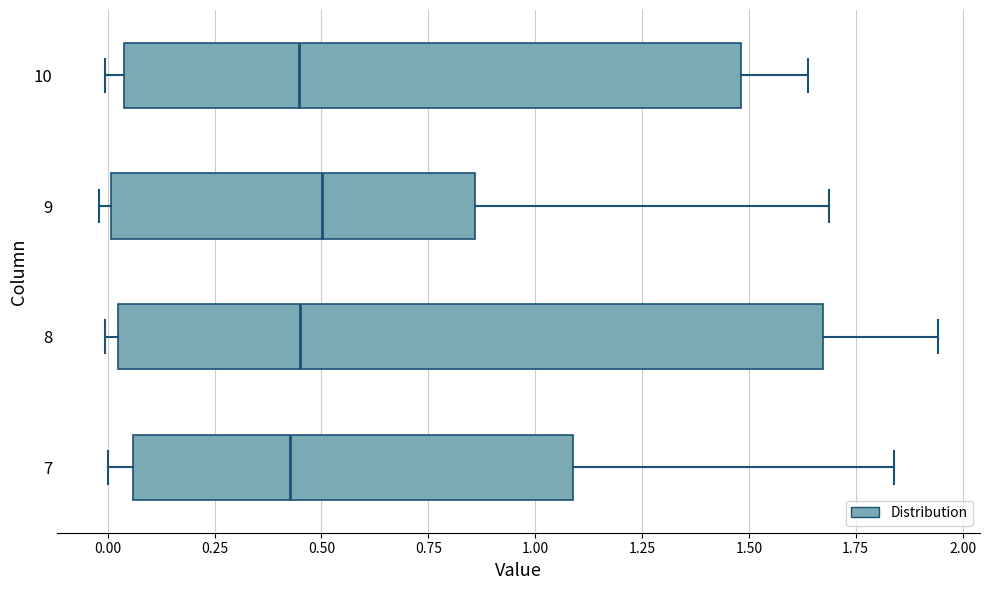

Where is the right edge of the box at y = 10 on the x-axis? The values are not printed on the chart, so give them approximately, as read against the axis.

1.50